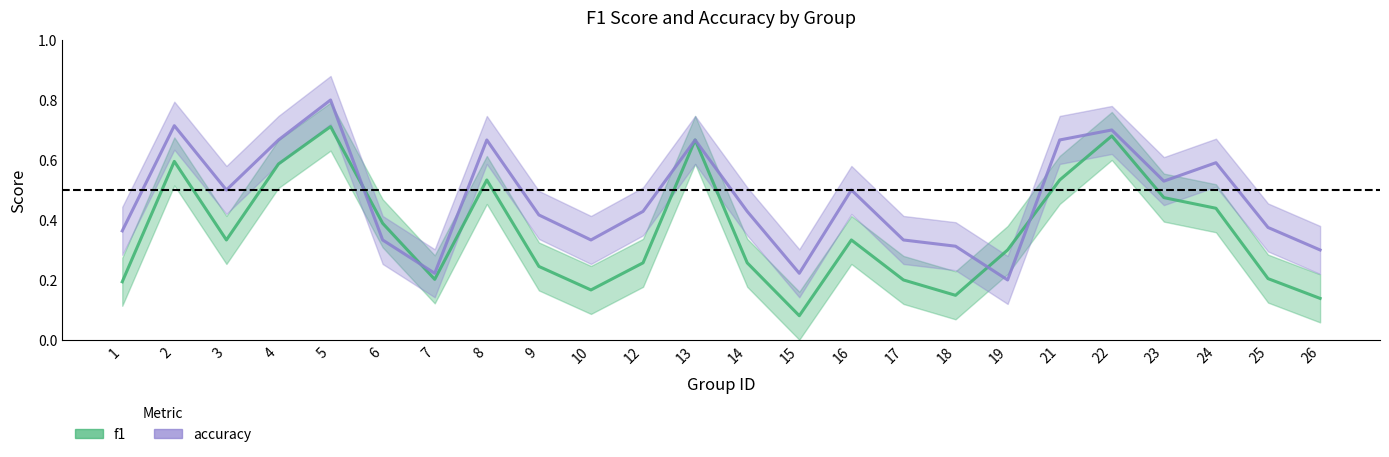

At which category does the chart reach its minimum across all series?

15